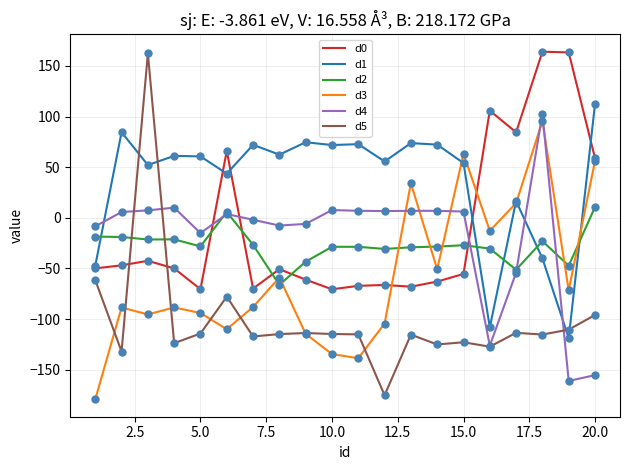

Which series has the widest spread of values?

d5